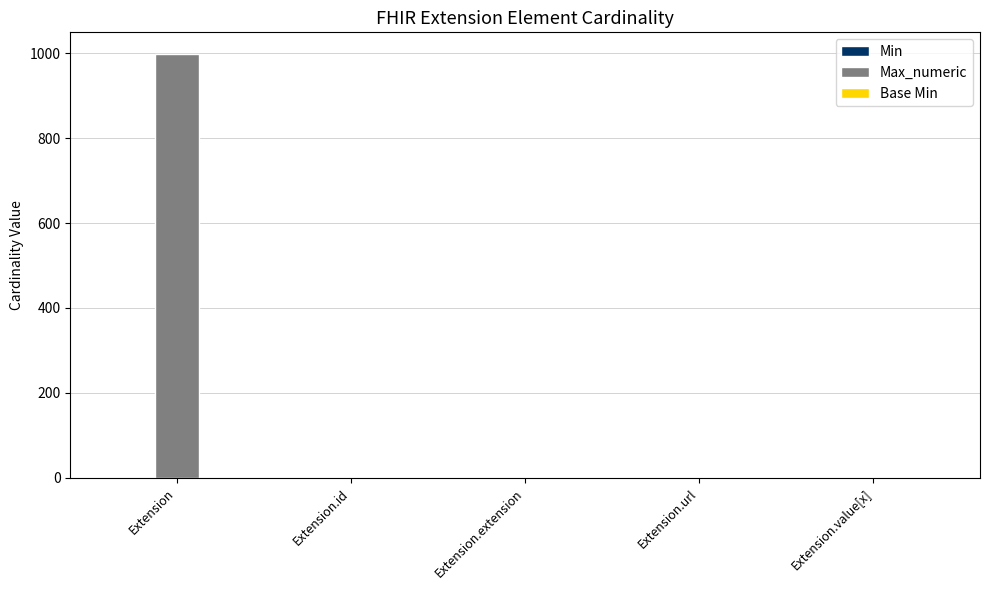

Which series has the largest total across all categories?

Max_numeric